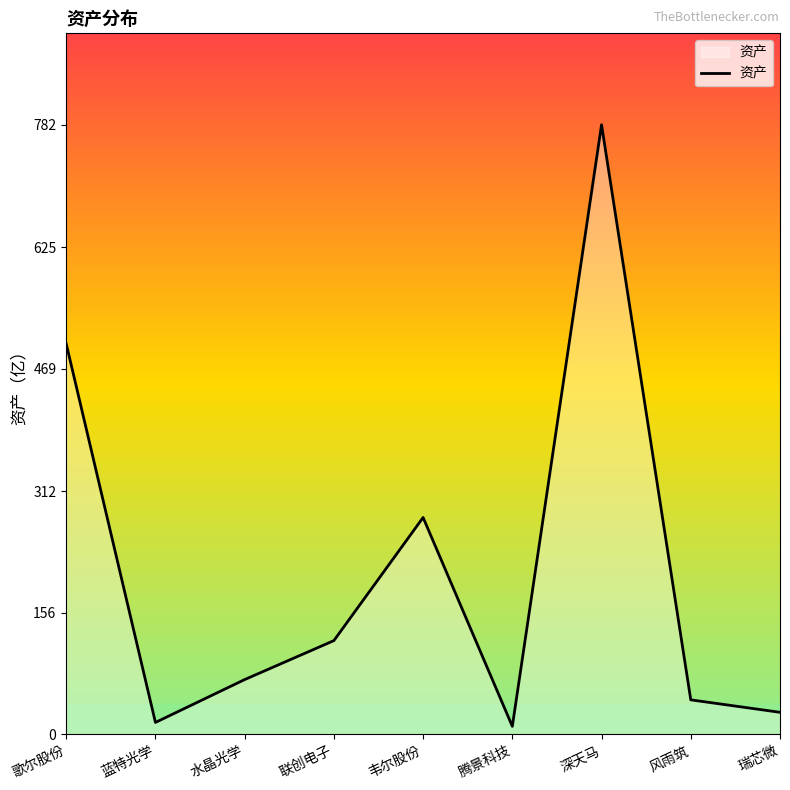

What is the smallest value displayed?

10